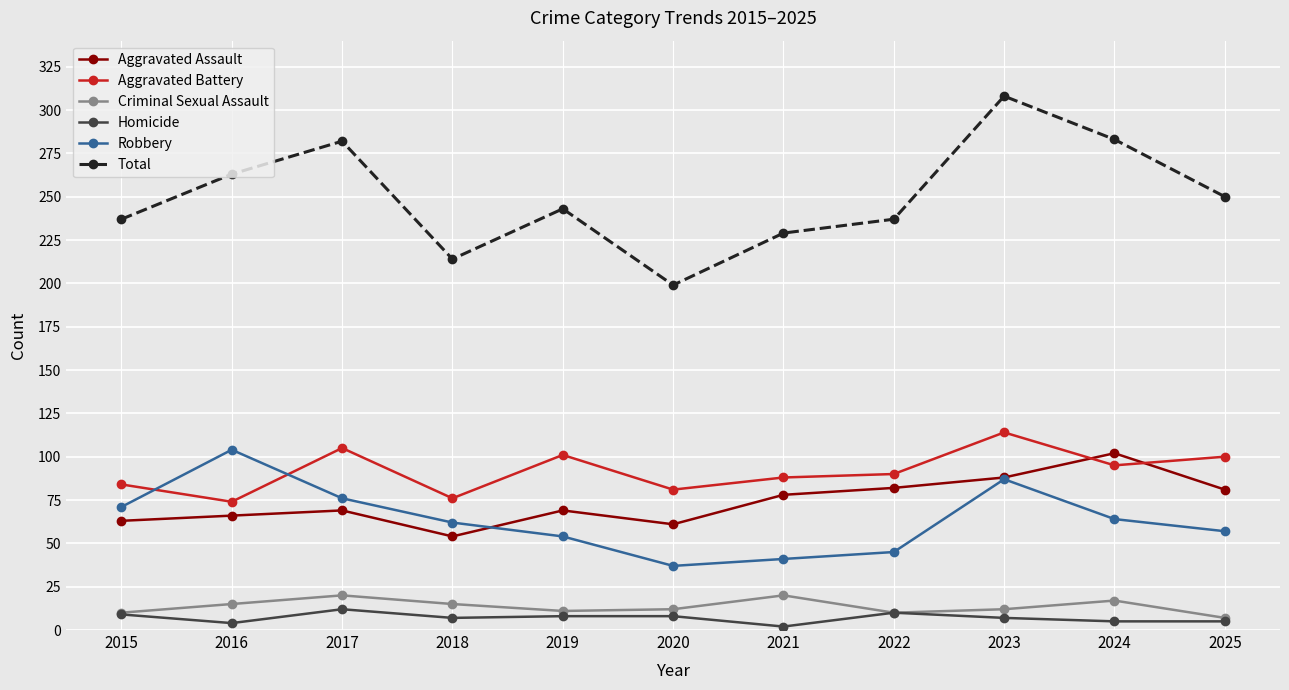

Where is the first local maximum for Aggravated Battery?

2017